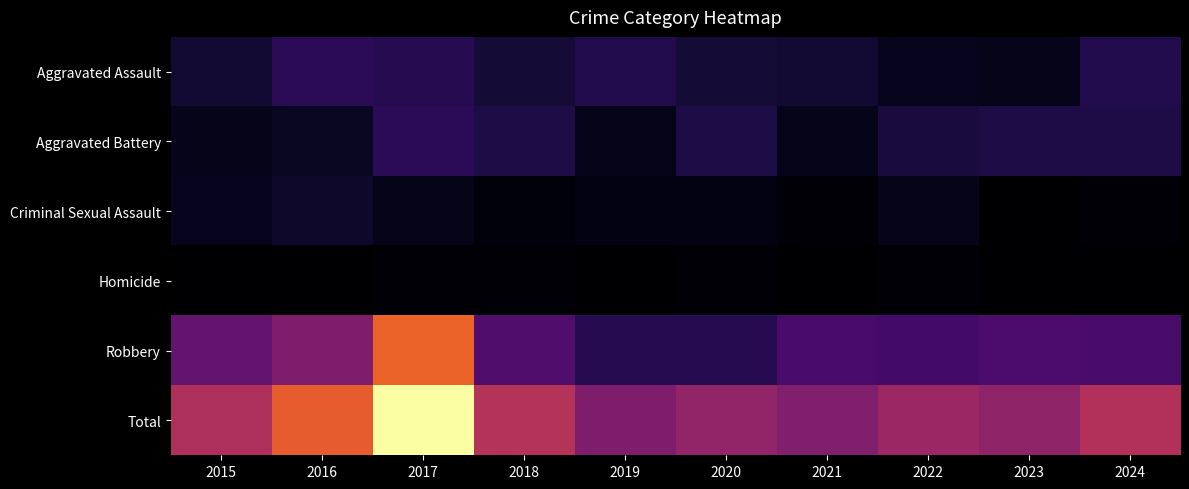

Reading left to right, list all the values displayed in this chart.

Aggravated Assault: 2015=8	2016=14	2017=13	2018=9	2019=12	2020=9	2021=8	2022=5	2023=4	2024=12
Aggravated Battery: 2015=4	2016=6	2017=14	2018=11	2019=4	2020=11	2021=4	2022=10	2023=11	2024=11
Criminal Sexual Assault: 2015=5	2016=7	2017=4	2018=2	2019=3	2020=3	2021=1	2022=4	2023=0	2024=1
Homicide: 2015=0	2016=0	2017=1	2018=1	2019=0	2020=1	2021=0	2022=1	2023=0	2024=0
Robbery: 2015=26	2016=32	2017=61	2018=22	2019=13	2020=13	2021=20	2022=19	2023=21	2024=20
Total: 2015=43	2016=59	2017=93	2018=45	2019=32	2020=37	2021=33	2022=39	2023=36	2024=44